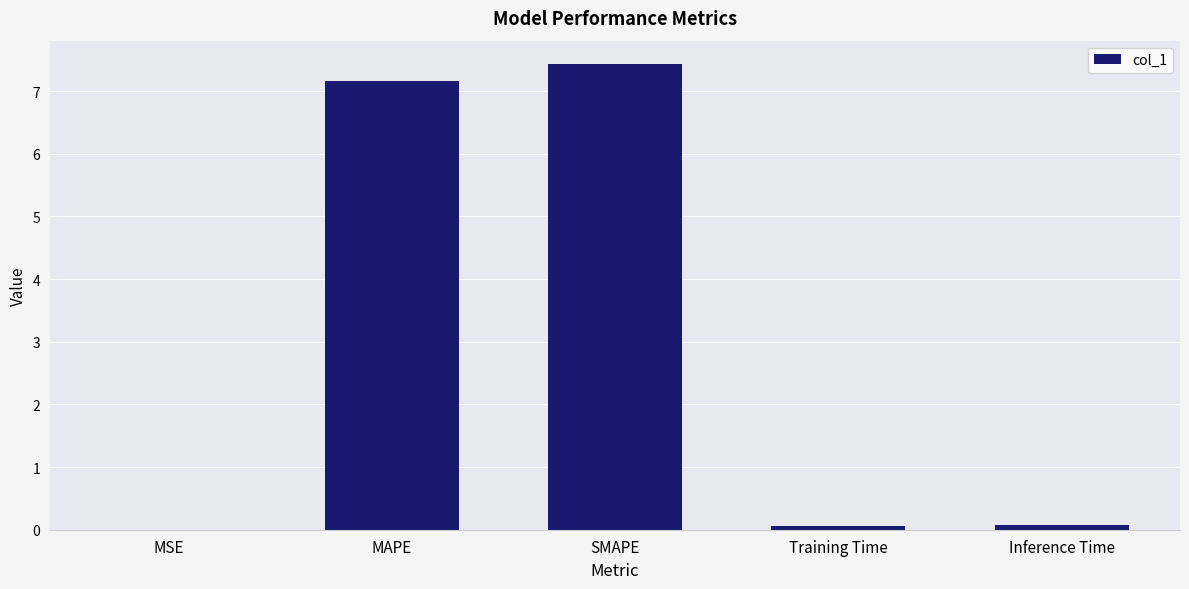

How many categories are shown in the chart?

5